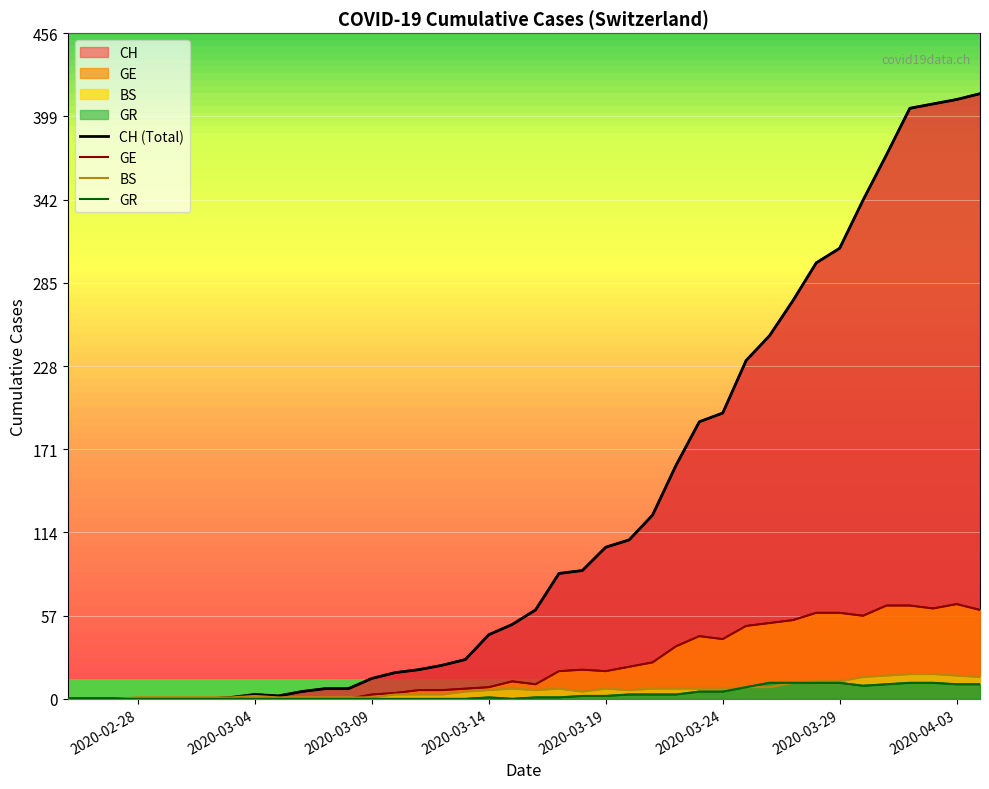

How many intersections are there between BS and GE?

1